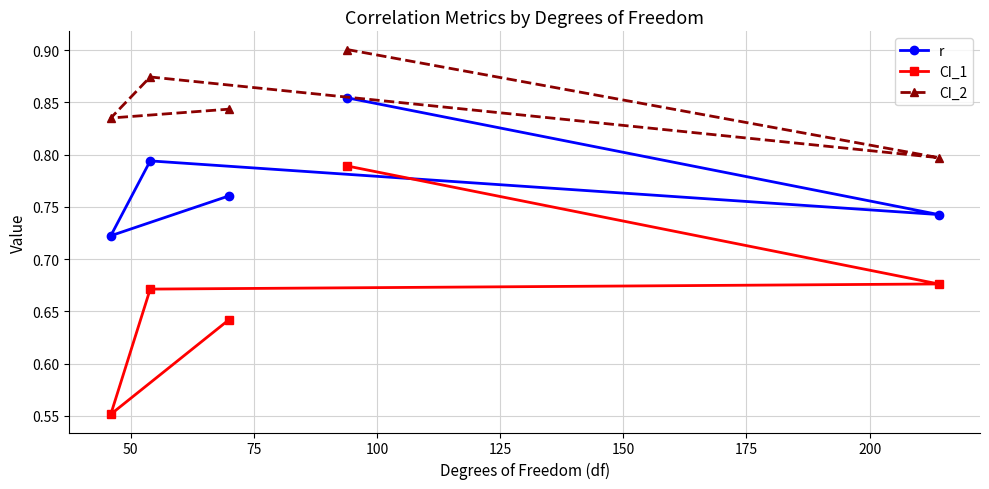

Which series has the largest range (max minus min)?

CI_1